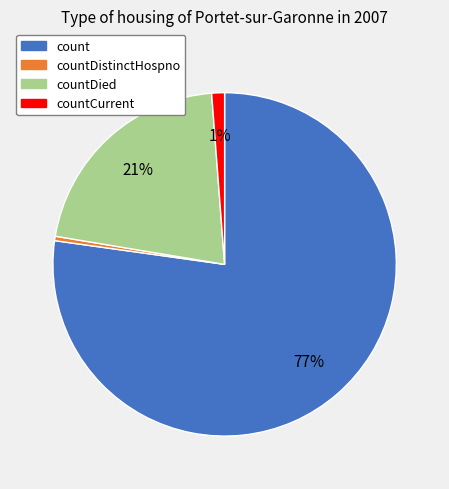

Which slice is the smallest?

countDistinctHospno